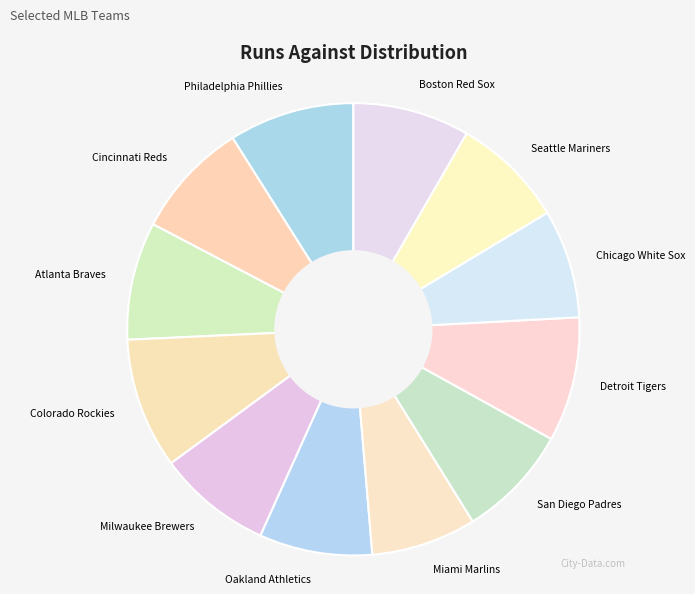

How many slices are in this pie chart?

12